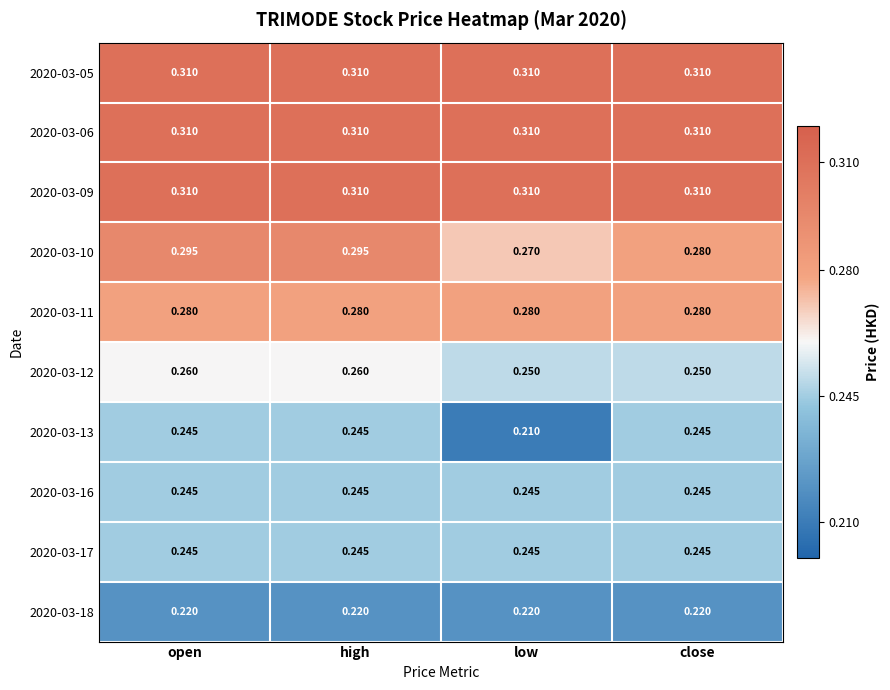

Is the value of 2020-03-16 at close greater than the value of 2020-03-06 at open?

No